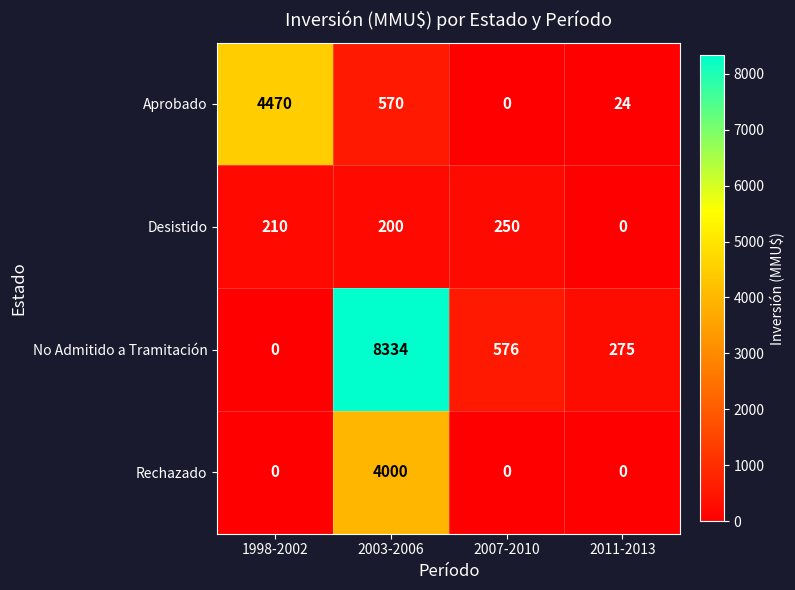

Is it true that Rechazado equals 6227 at 2003-2006?

False